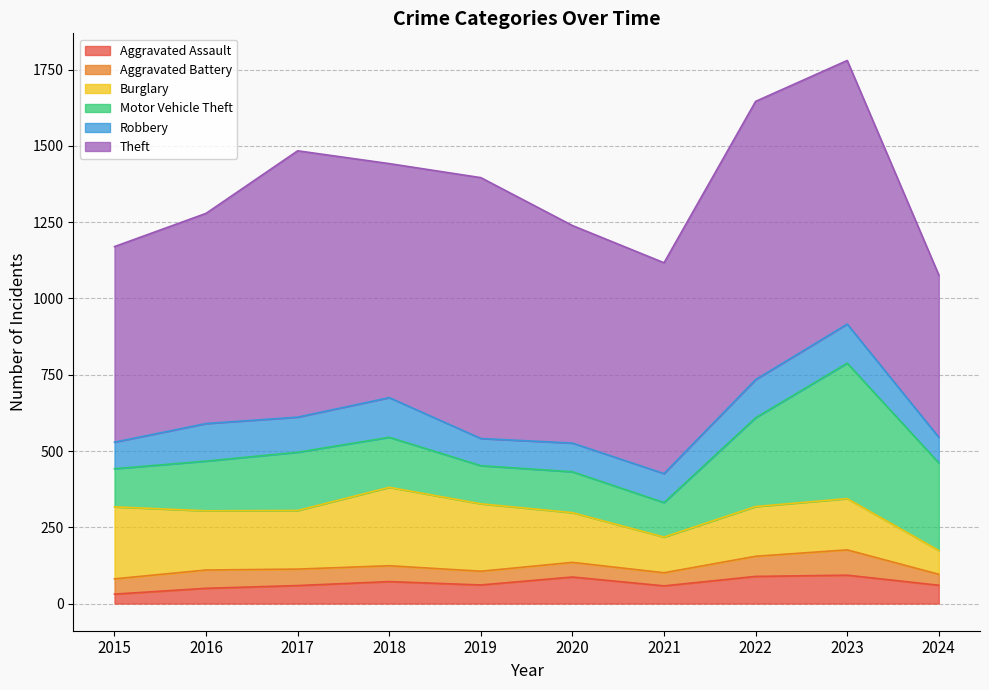

How many data points in Motor Vehicle Theft are above 164?

4